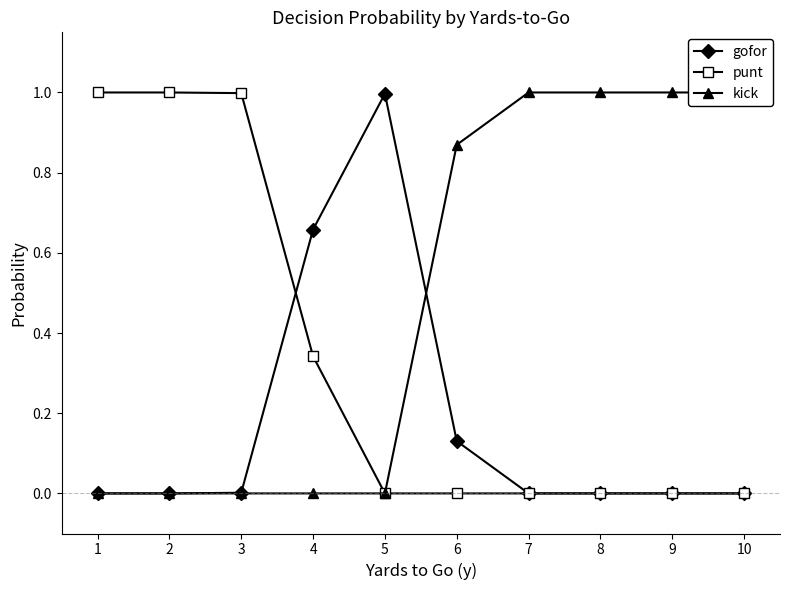

What is the sum of all kick values?

4.9